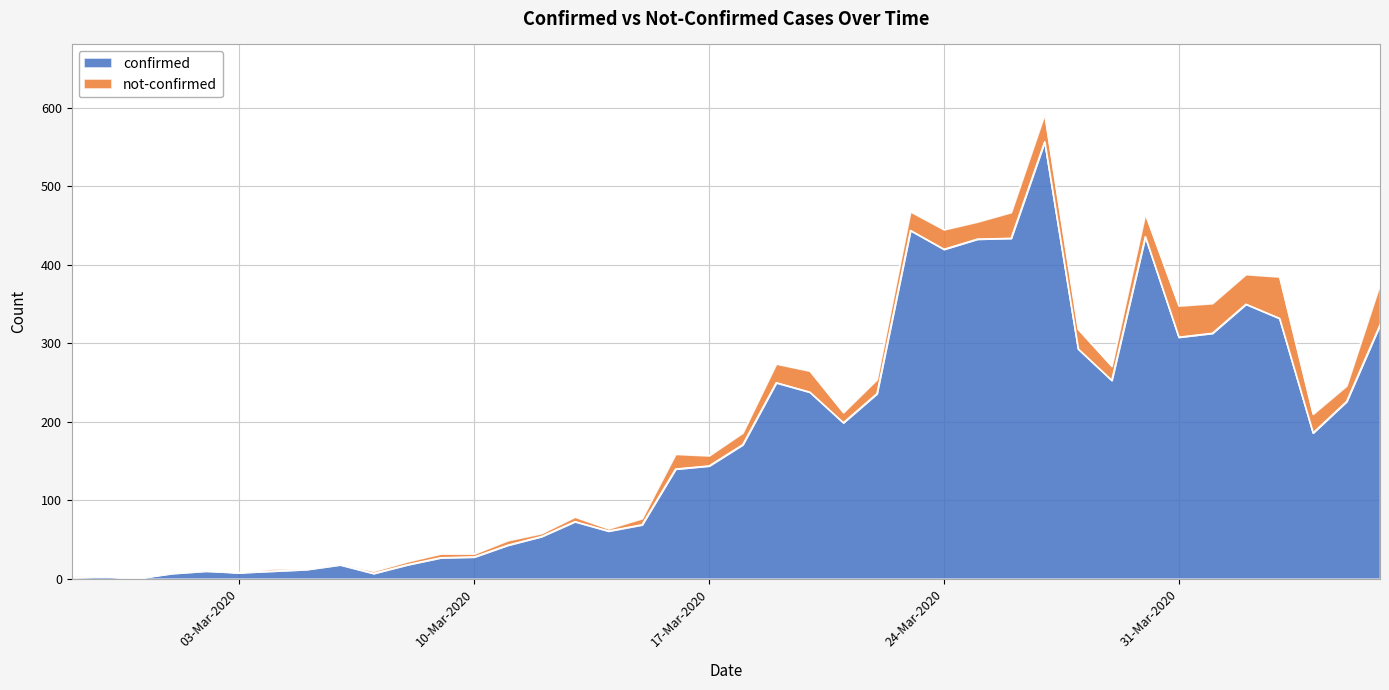

What position from the left is 2020-04-03?

37